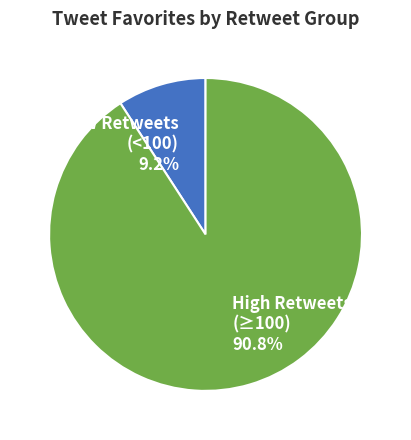

Which has a higher value, High Retweets (≥100) 90.8% or Low Retweets (<100) 9.2%?

High Retweets (≥100) 90.8%